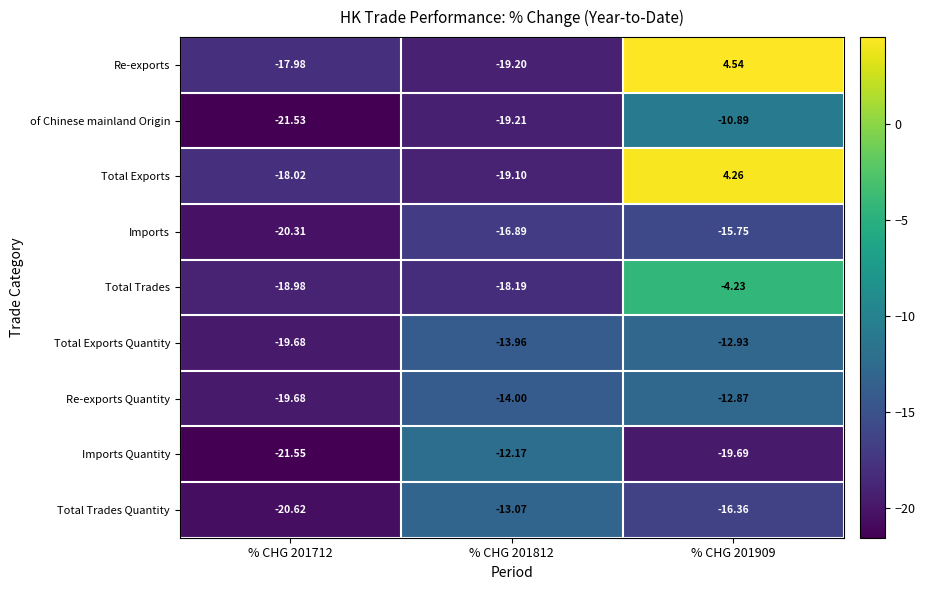

At % CHG 201812, list the series in order from largest to smallest.

Imports Quantity, Total Trades Quantity, Total Exports Quantity, Re-exports Quantity, Imports, Total Trades, Total Exports, Re-exports, of Chinese mainland Origin